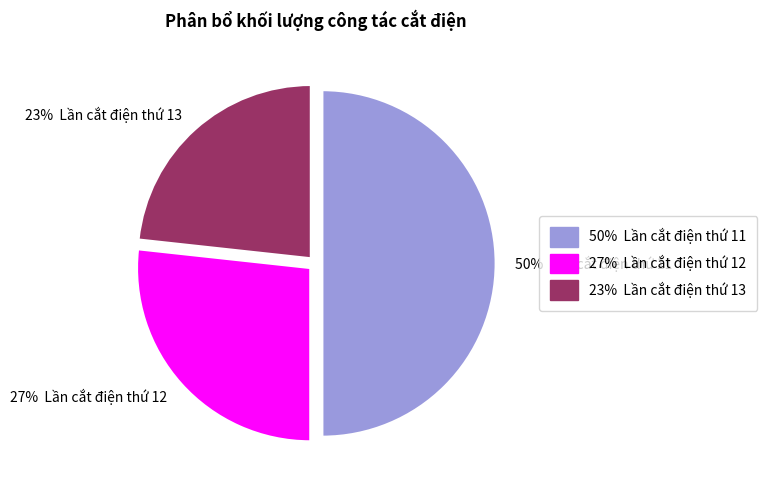

To the nearest percent, what is the average slice percentage?

33%